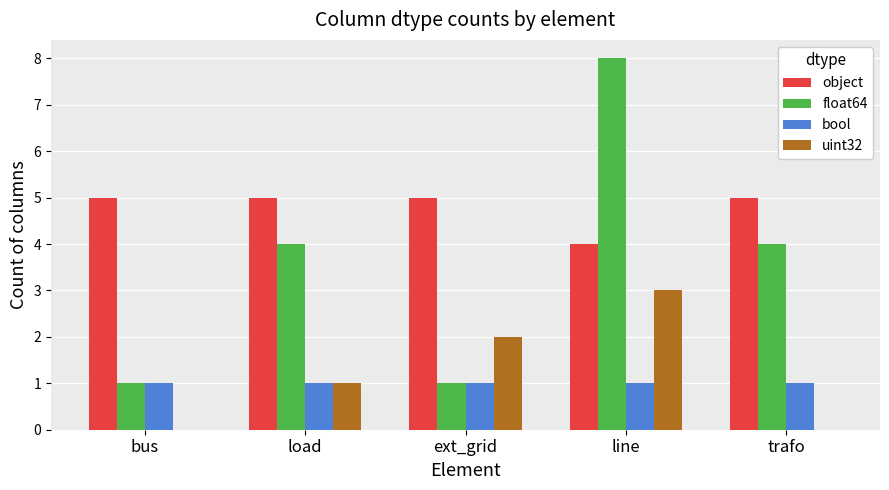

What is the spread (max minus min) of values at trafo?

5